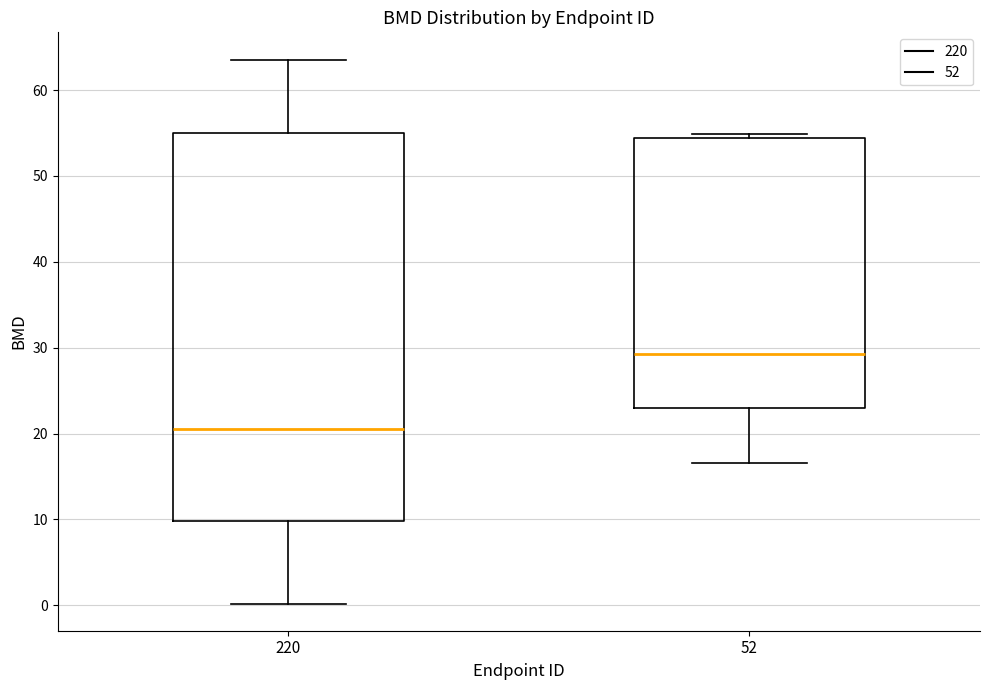

Which box is the tallest, from its lower edge to its upper edge?

220